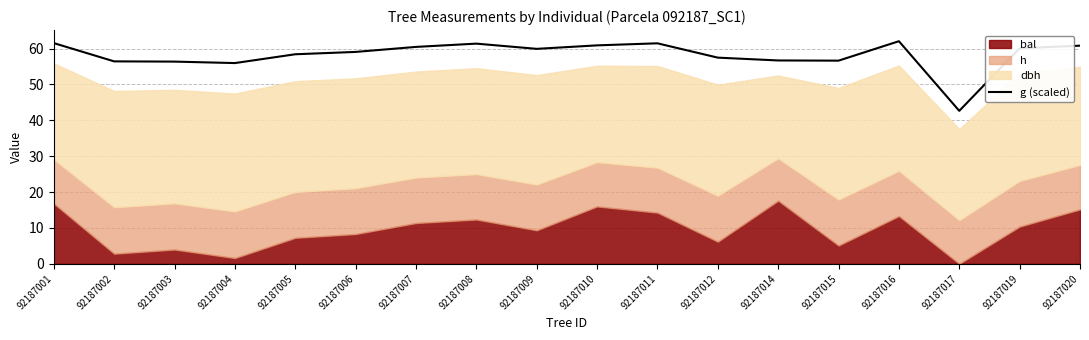

Reading left to right, transcribe all the data shown in this chart.

61.5	56.4	56.4	56.0	58.4	59.1	60.5	61.4	59.9	60.9	61.5	57.5	56.7	56.6	62.1	42.6	60.1	60.8